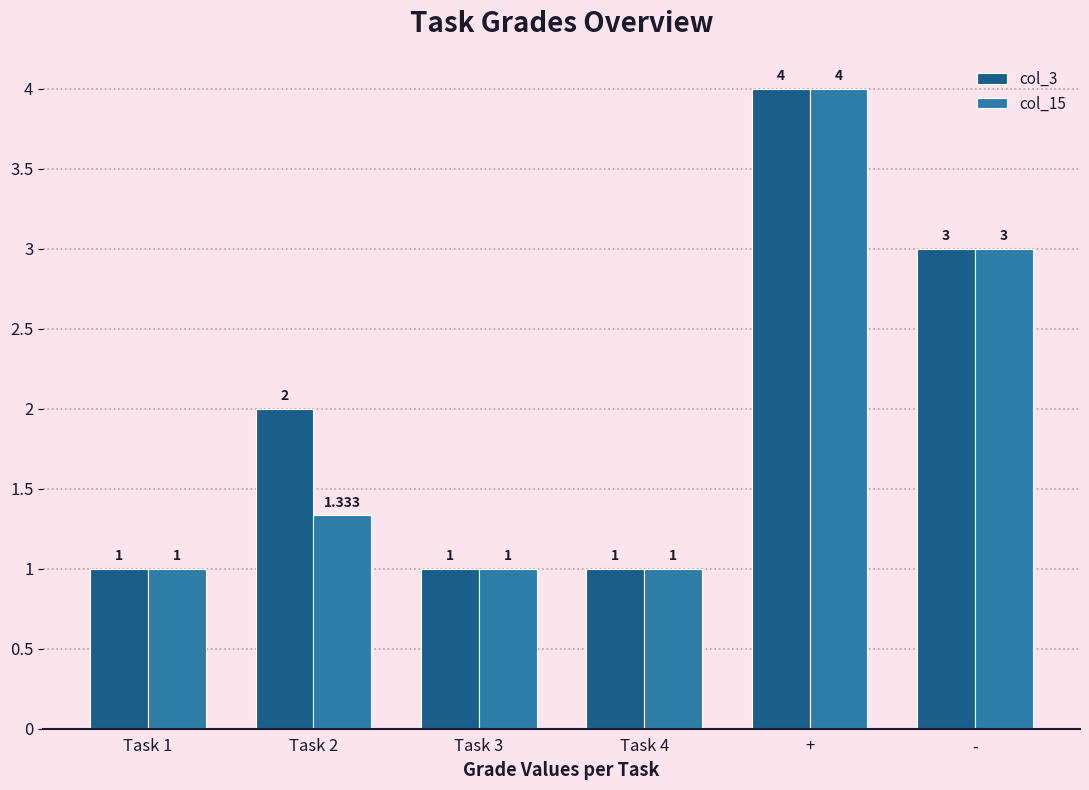

What is the difference between the second highest and minimum values in the col_3 series?

2.0